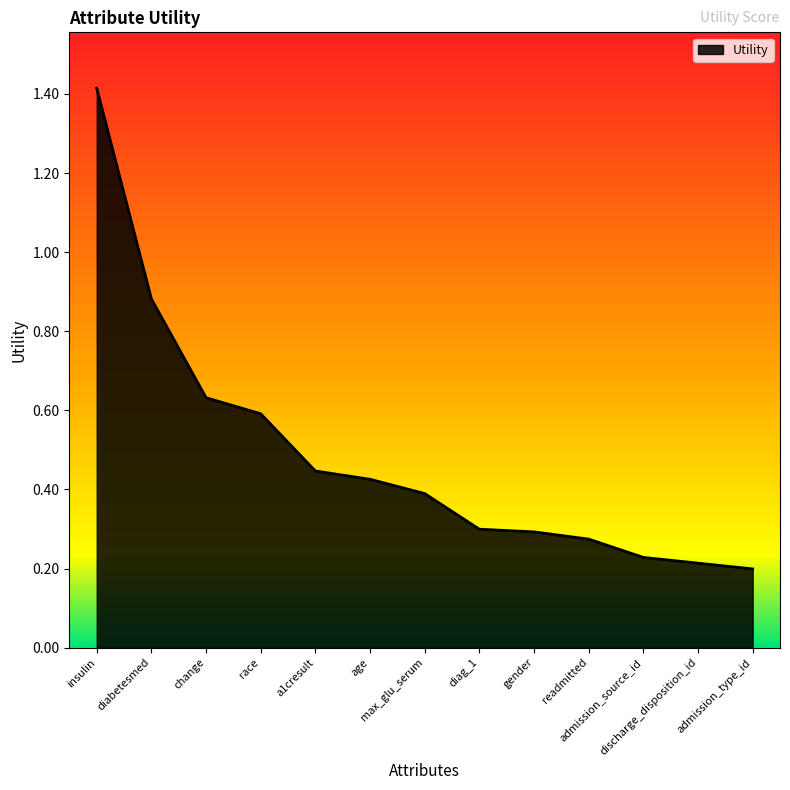

Where is the data nearest to the value 0?

admission_type_id